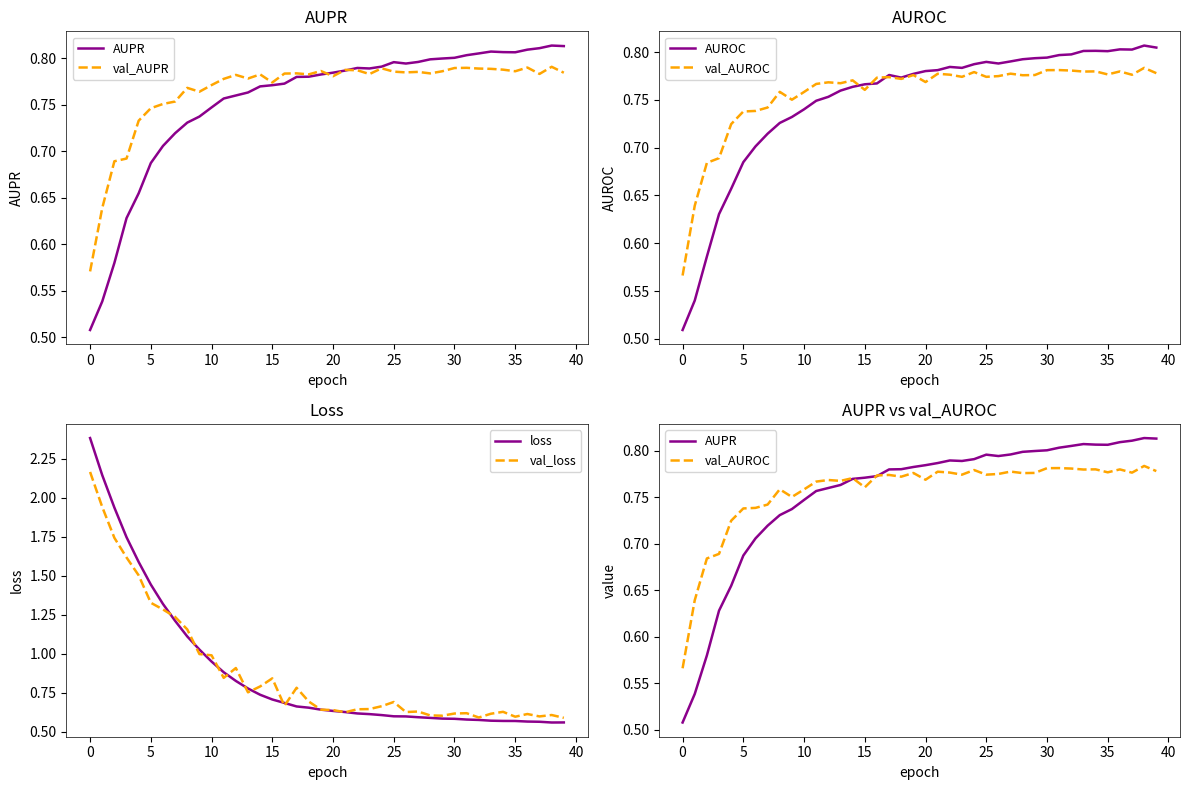

Is the value of val_loss at 25 greater than the value of AUROC at 18?

Yes